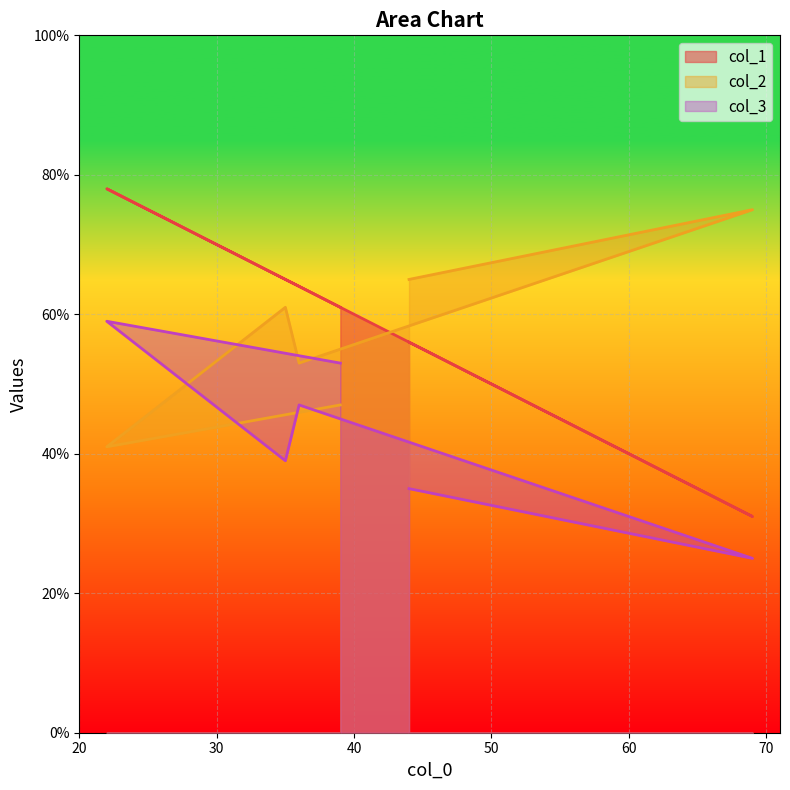

True or false: col_3 and col_2 intersect in this chart.

True